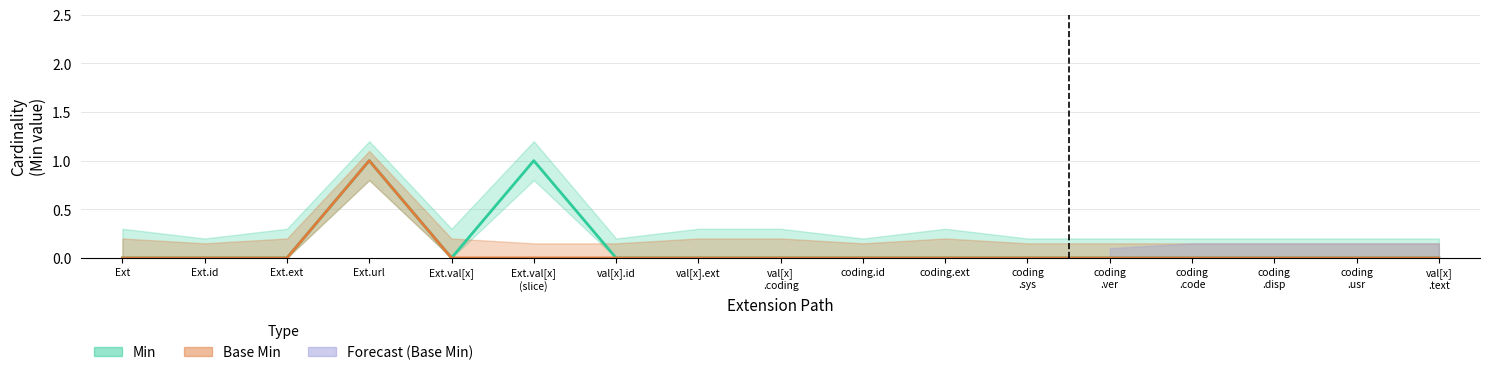

What position from the right is Ext?

17